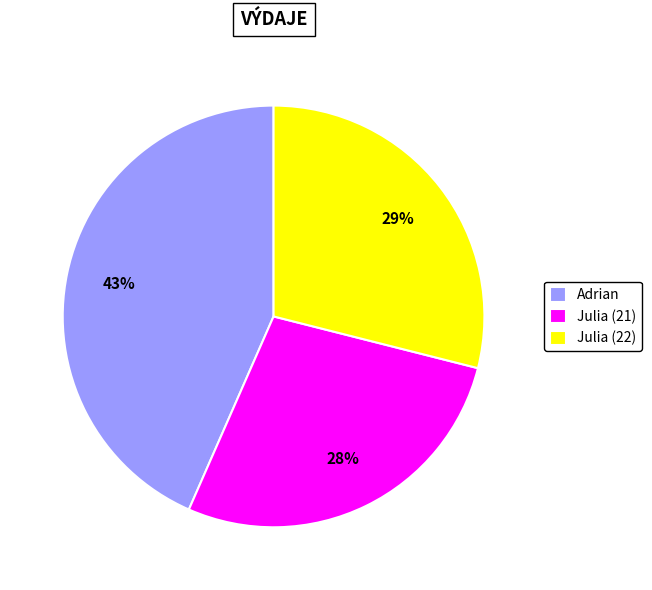

Is the sum of Julia (21) and Adrian greater than half?

Yes